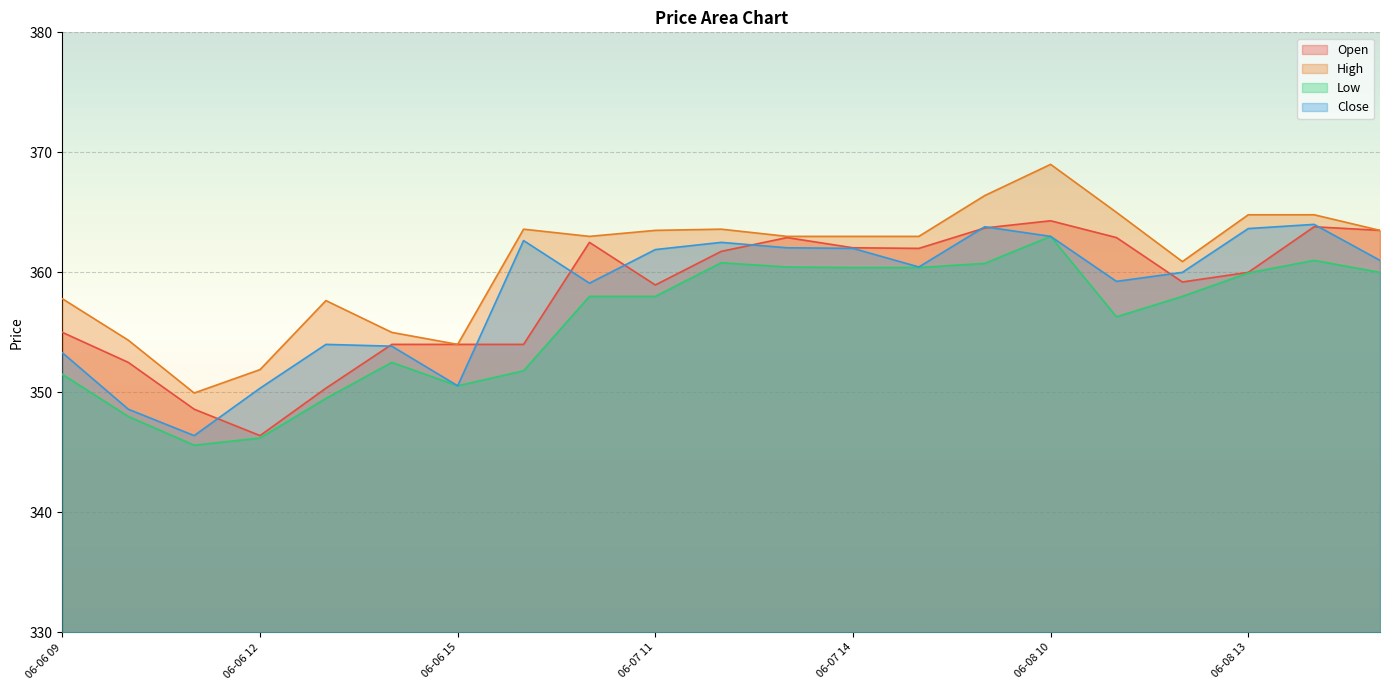

Between 06-07 09 and 06-08 14, which series saw the biggest shift?

Open